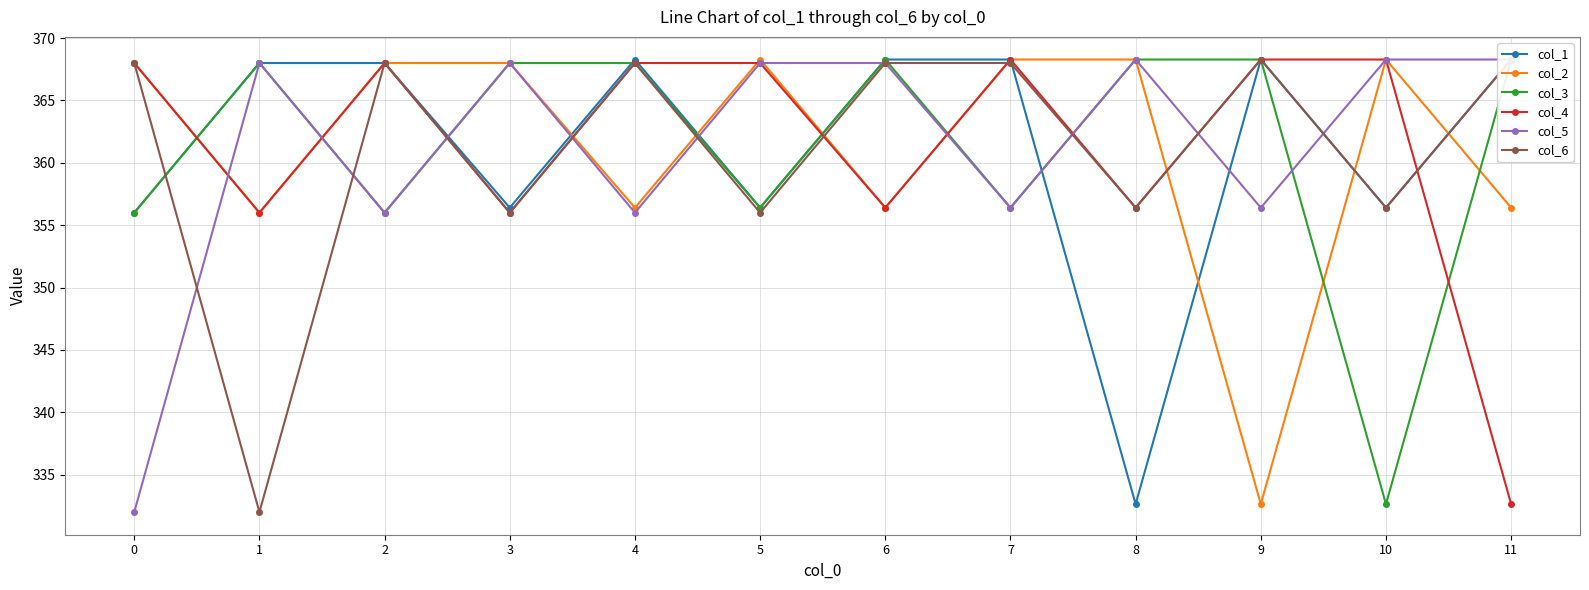

How many interior local valleys does the col_1 series have?

4